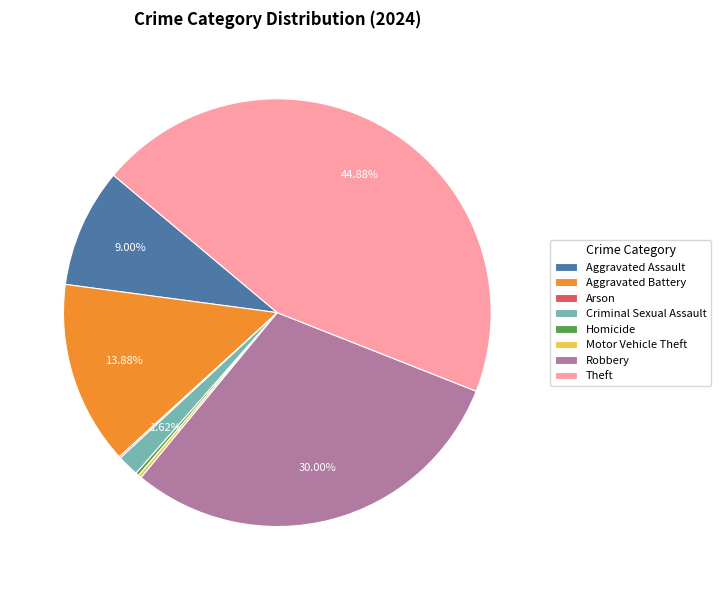

Does Aggravated Battery account for over 50% of the chart?

No